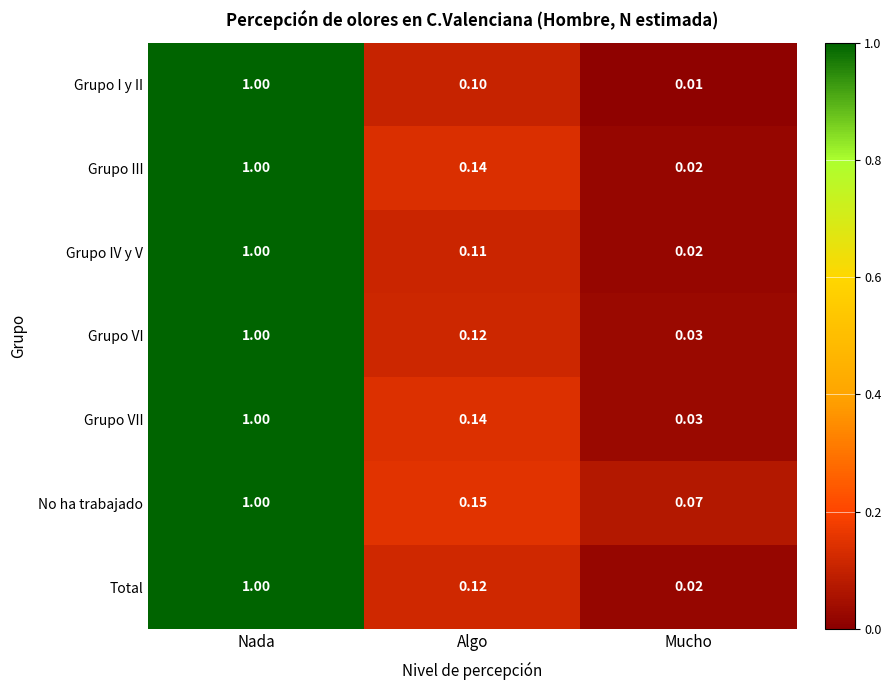

Which label corresponds to the smallest value in the chart?

Mucho